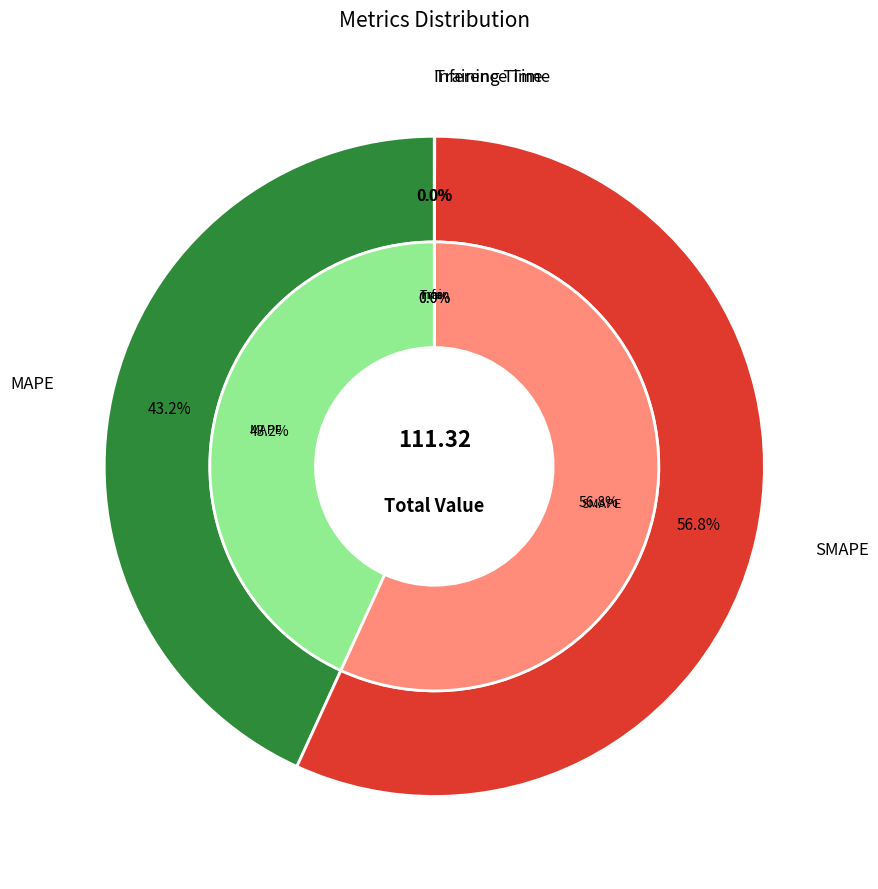

Is it true that SMAPE is 45% of the pie?

False